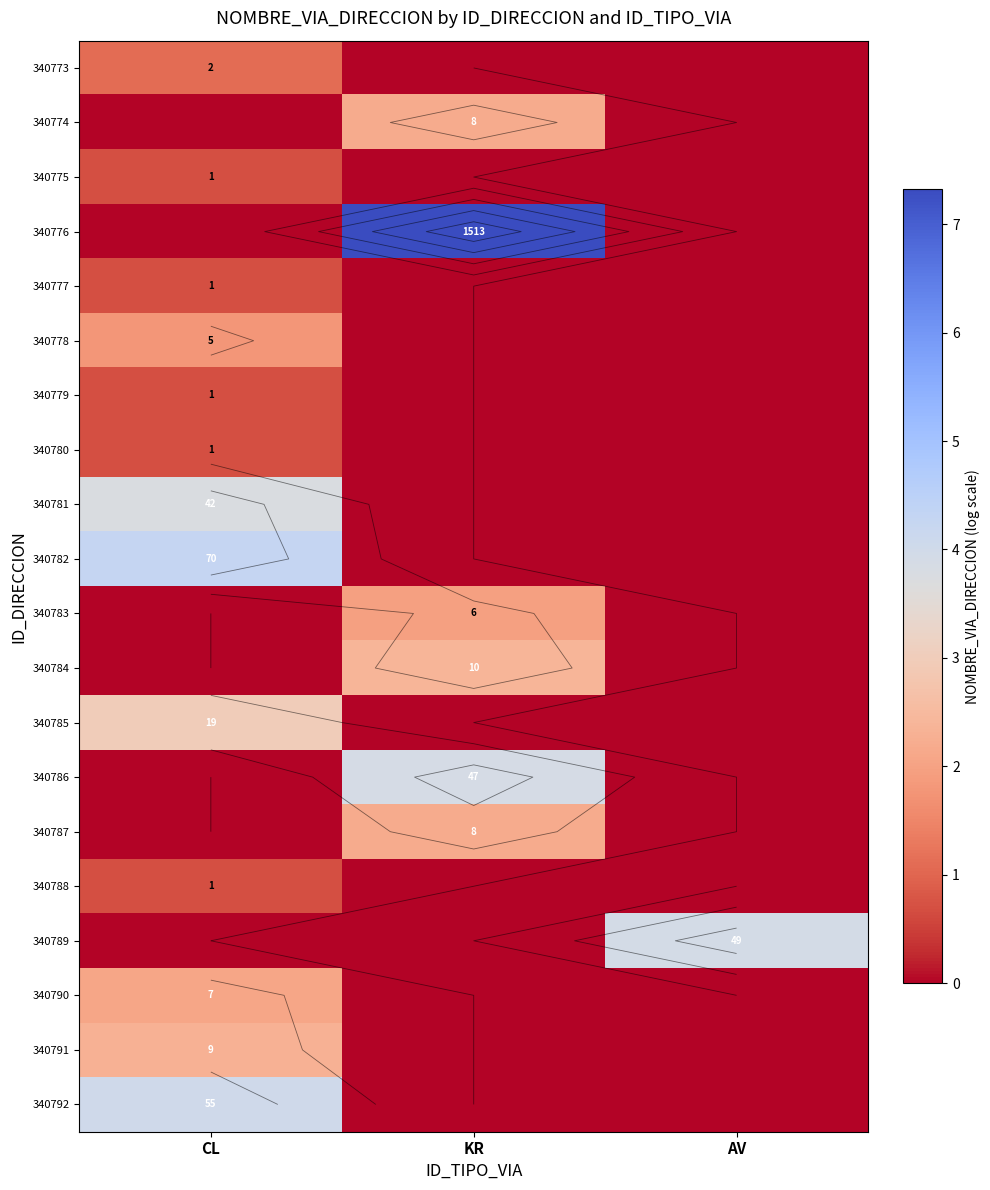

At which label does 340787 reach its peak?

KR